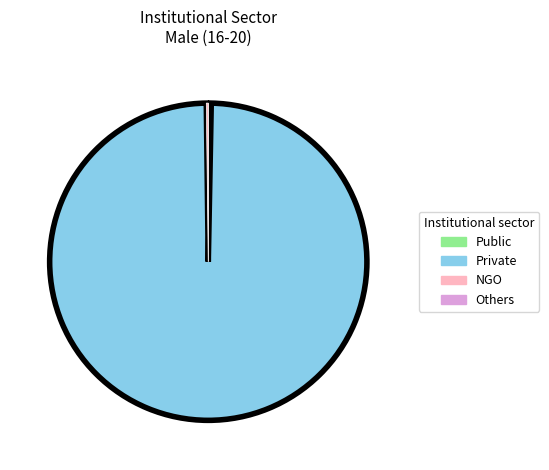

Which slice represents more than half of the pie?

Private